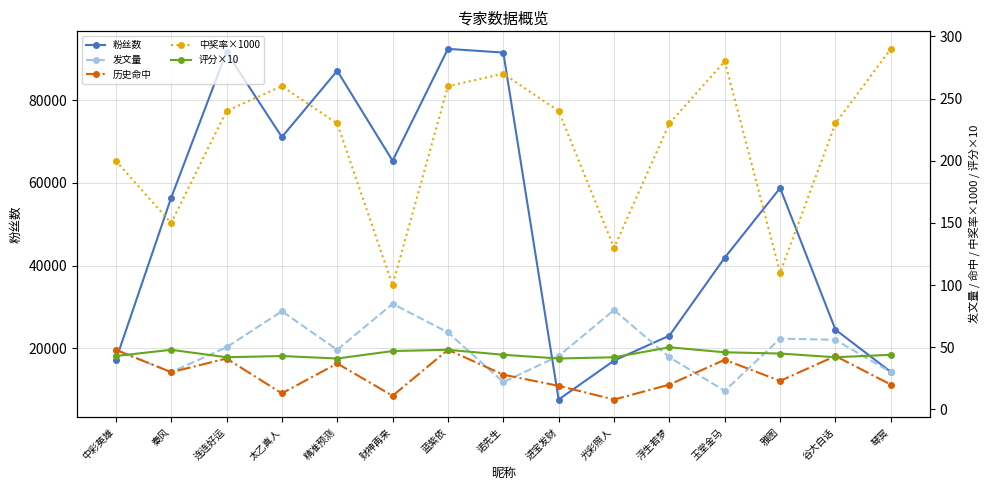

What is the label of the 14th point from the left?

谷大白话